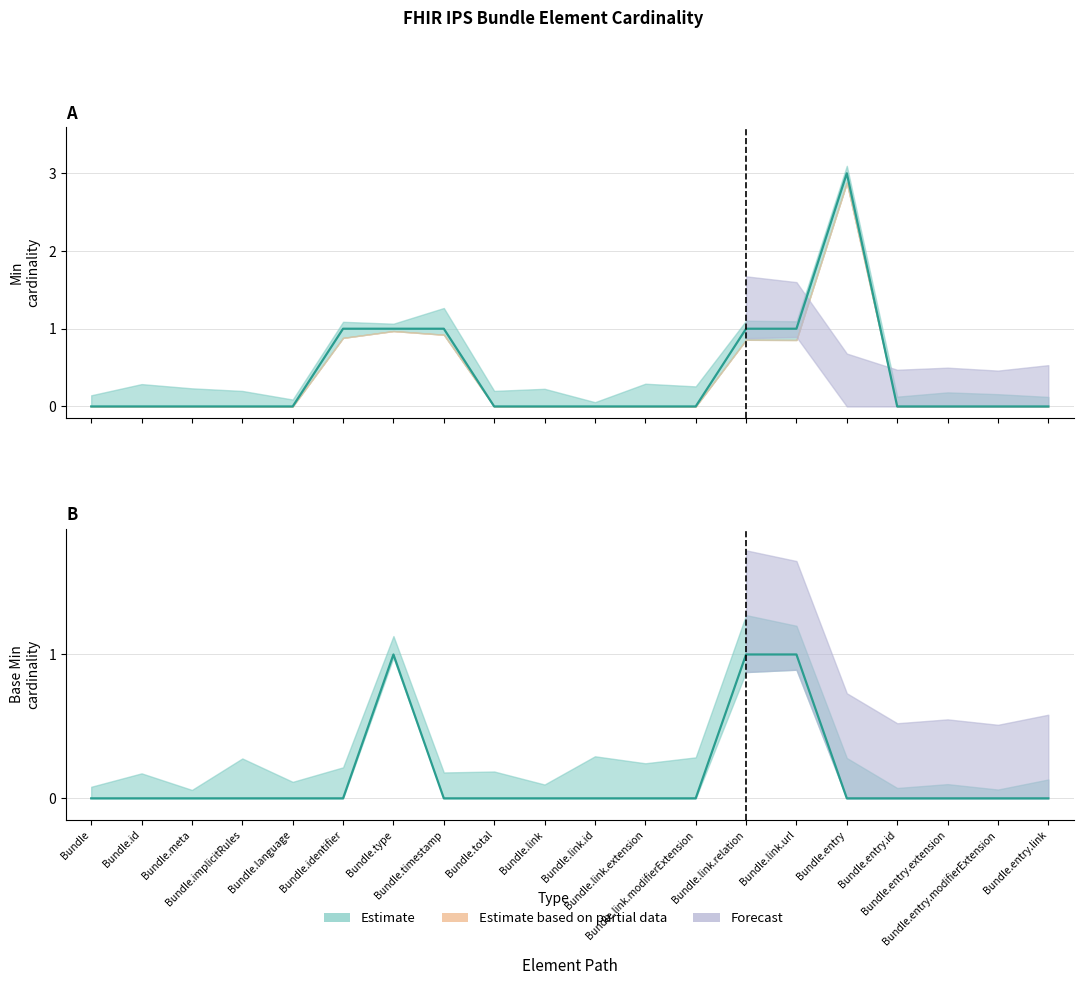

Count the Min values in the range 0 to 1.

19